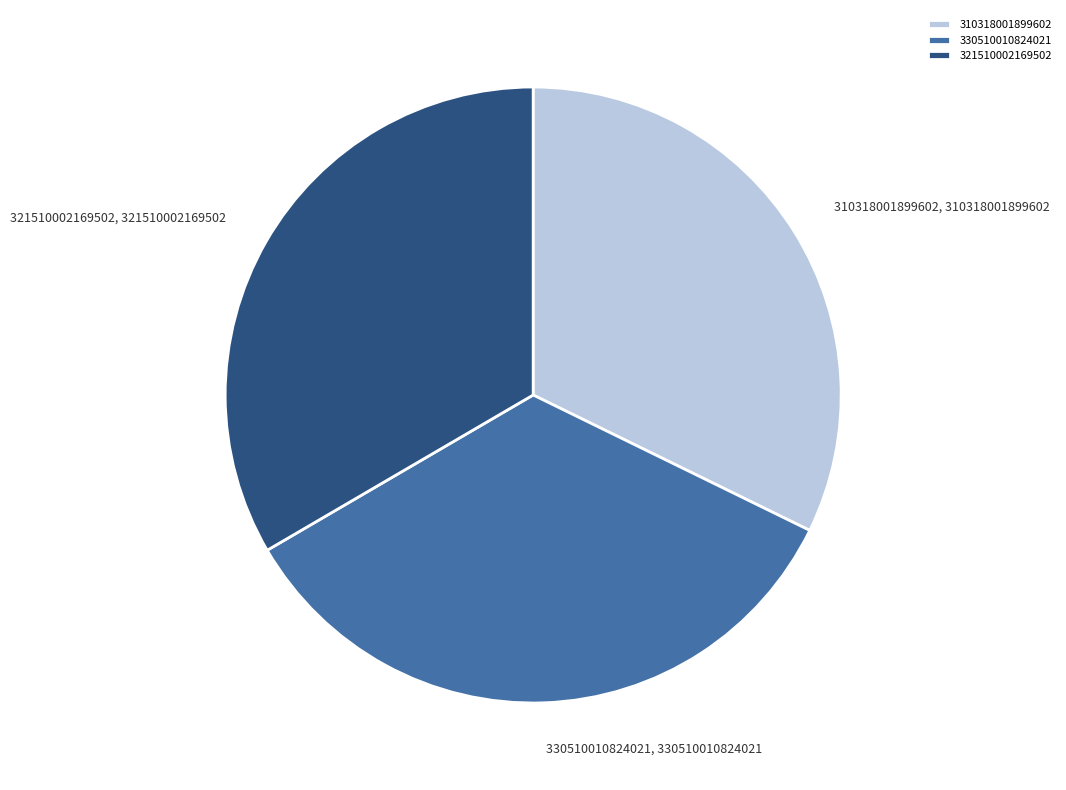

Do 330510010824021 and 321510002169502 together represent more than half of the pie?

Yes